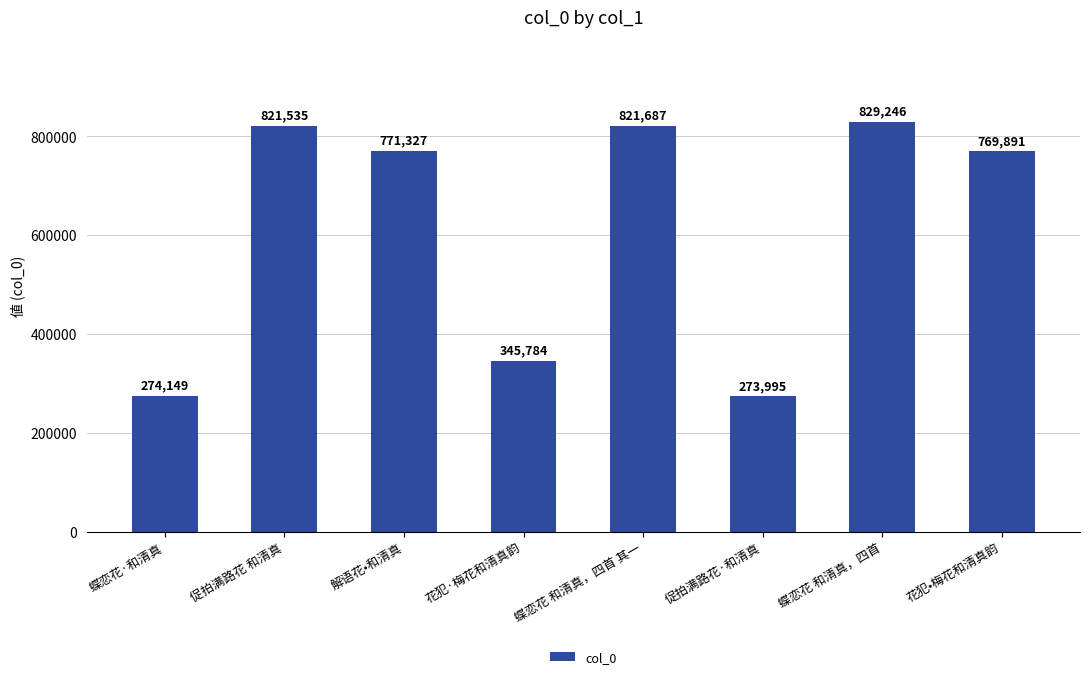

What is the change in value from 蝶恋花·和清真 to 蝶恋花 和清真，四首?

+555097